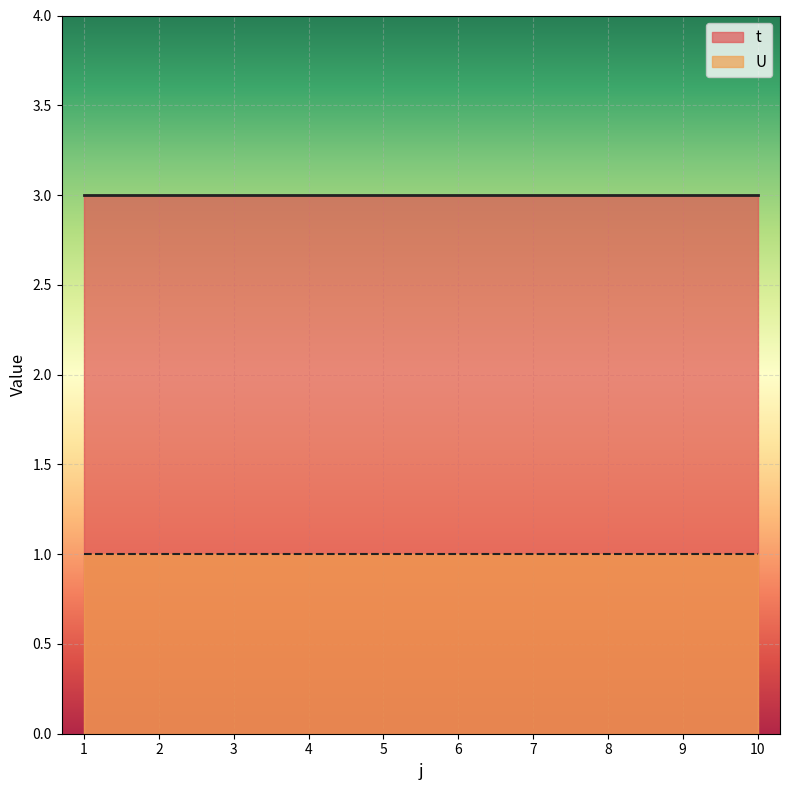

Reading left to right, extract all data points from this chart.

t: 1=3	2=3	3=3	4=3	5=3	6=3	7=3	8=3	9=3	10=3
U: 1=1	2=1	3=1	4=1	5=1	6=1	7=1	8=1	9=1	10=1